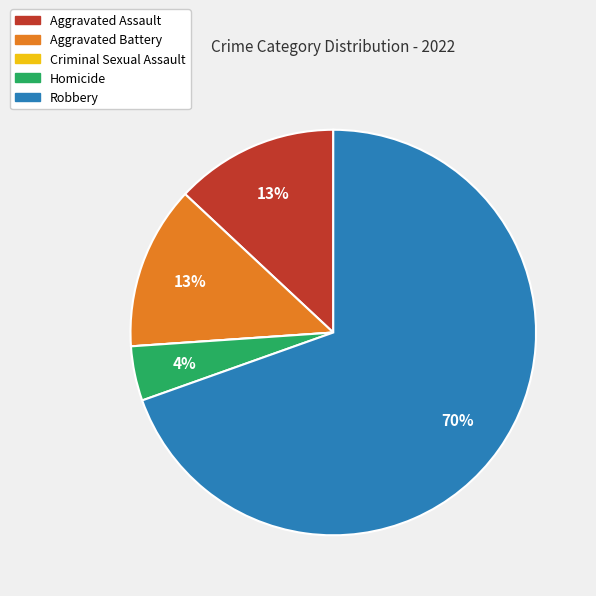

Is it true that Aggravated Battery is 18% of the pie?

False